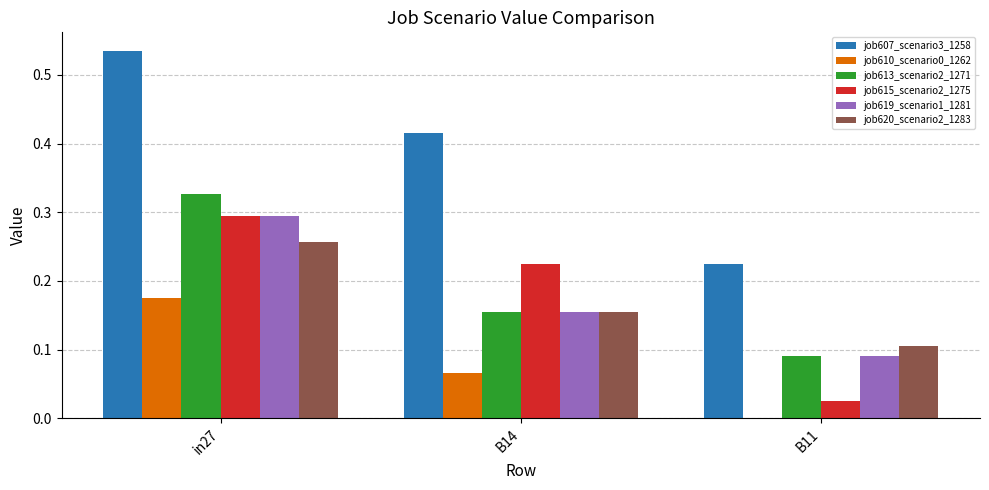

True or false: job610_scenario0_1262 has a value of 0.1 at B11.

False